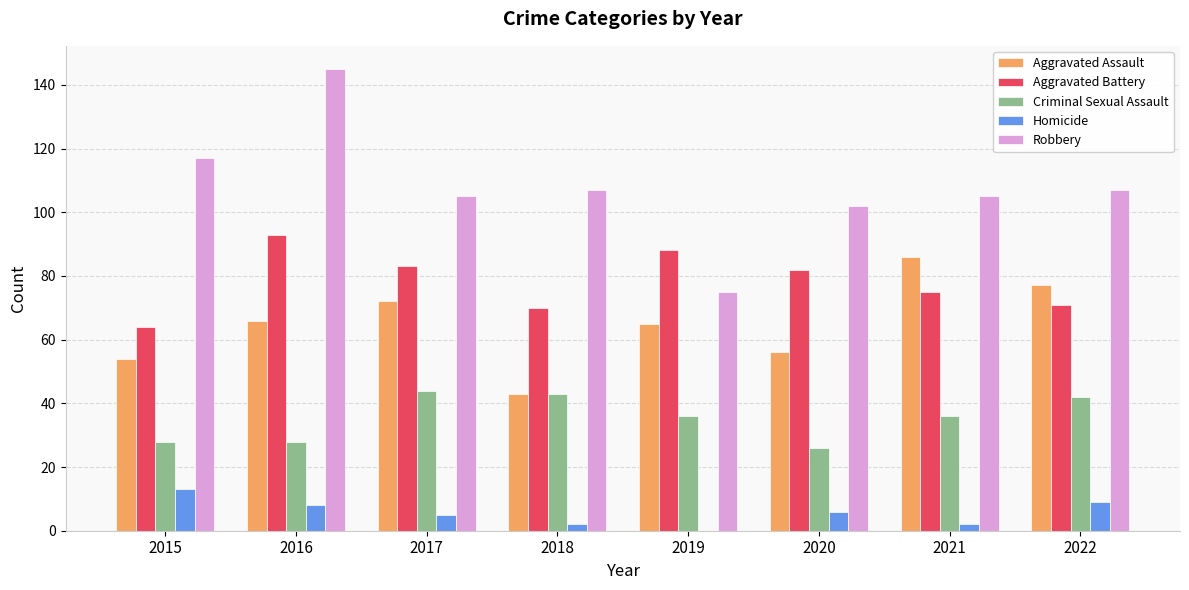

What is the difference between the Criminal Sexual Assault values at 2021 and 2018?

7